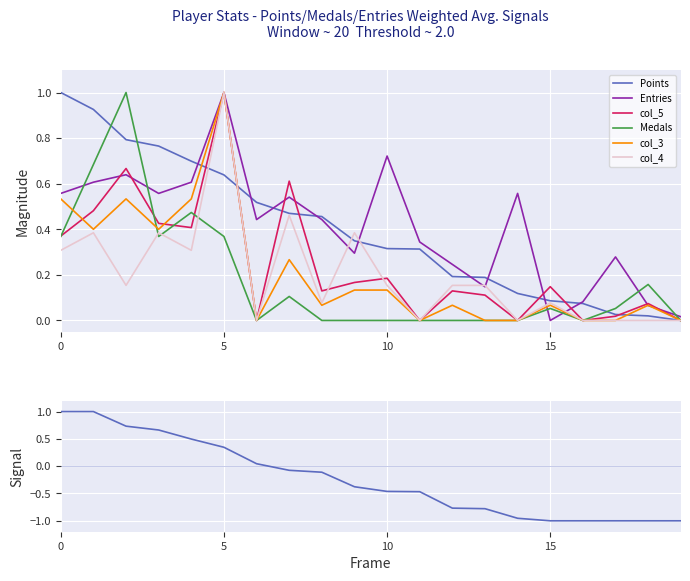

What is the maximum value for Entries?

1.0